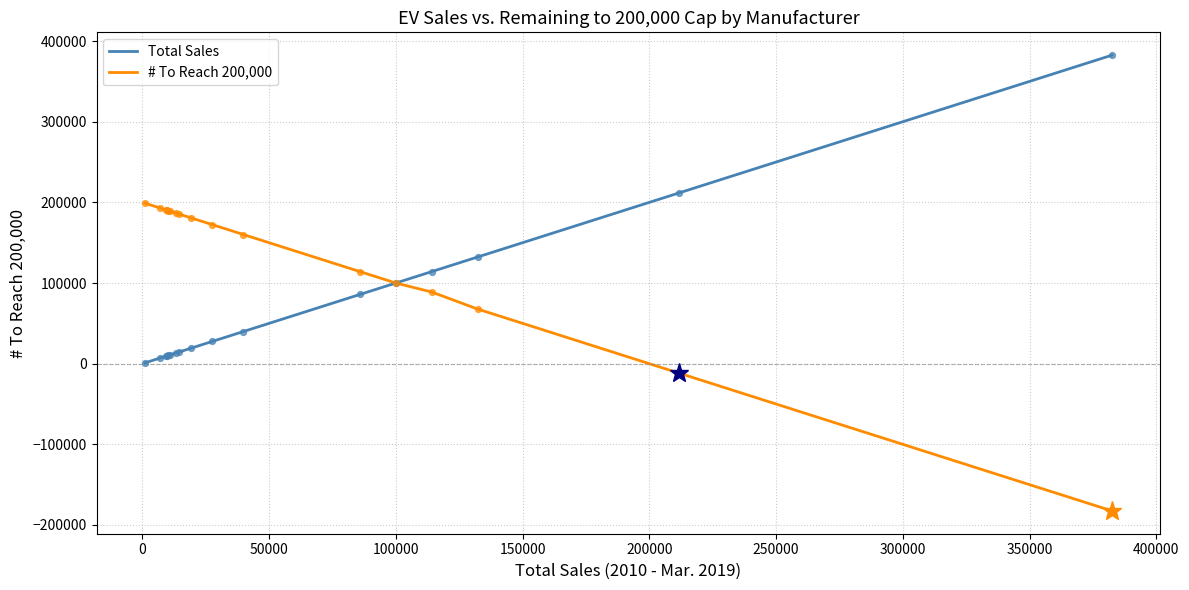

What are all the series names shown in the legend?

Total Sales, # To Reach 200,000